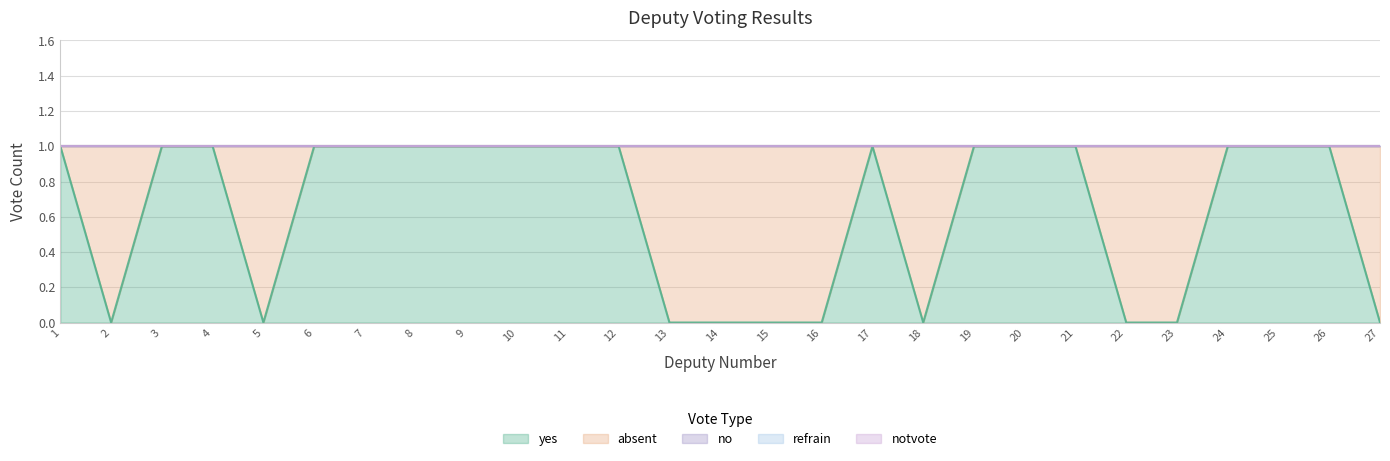

What is the average value of the yes series?

1